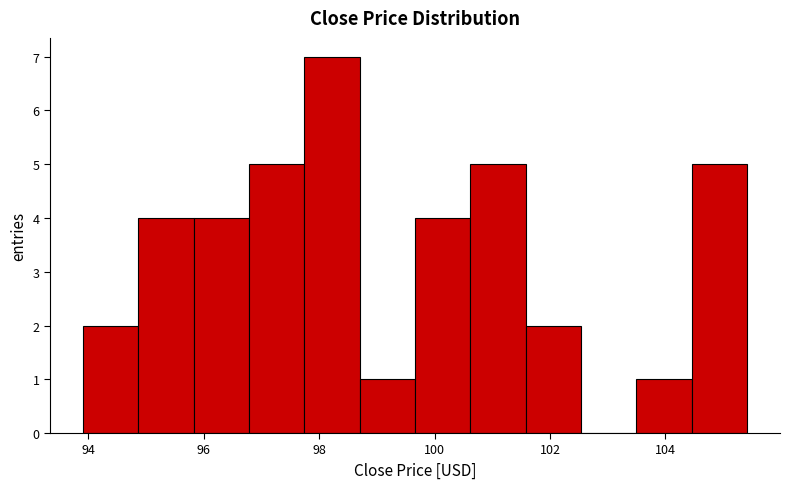

Reading left to right, transcribe this chart: for each bar, give the range it covers on the x-axis and its height. Neither the bar edges nor the heights are printed on the chart, so give them approximately, as read against the axes.

94.0 to 94.8: 2
94.8 to 95.8: 4
95.8 to 96.8: 4
96.8 to 97.8: 5
97.8 to 98.8: 7
98.8 to 99.6: 1
99.6 to 100.6: 4
100.6 to 101.6: 5
101.6 to 102.6: 2
102.6 to 103.4: 0
103.4 to 104.4: 1
104.4 to 105.4: 5